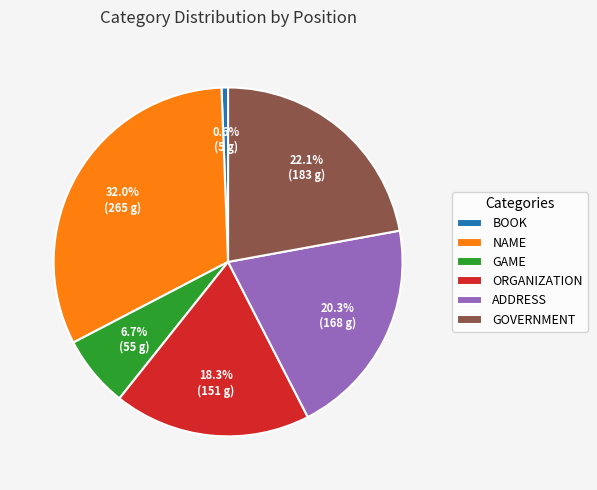

To the nearest percent, what is the average slice percentage?

17%